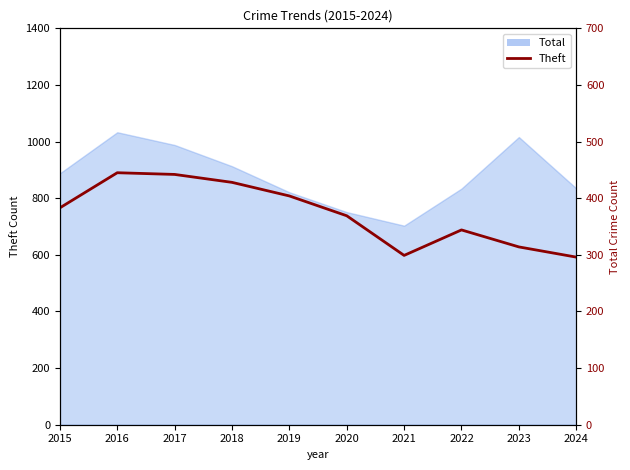

At which category does the chart reach its minimum across all series?

2024